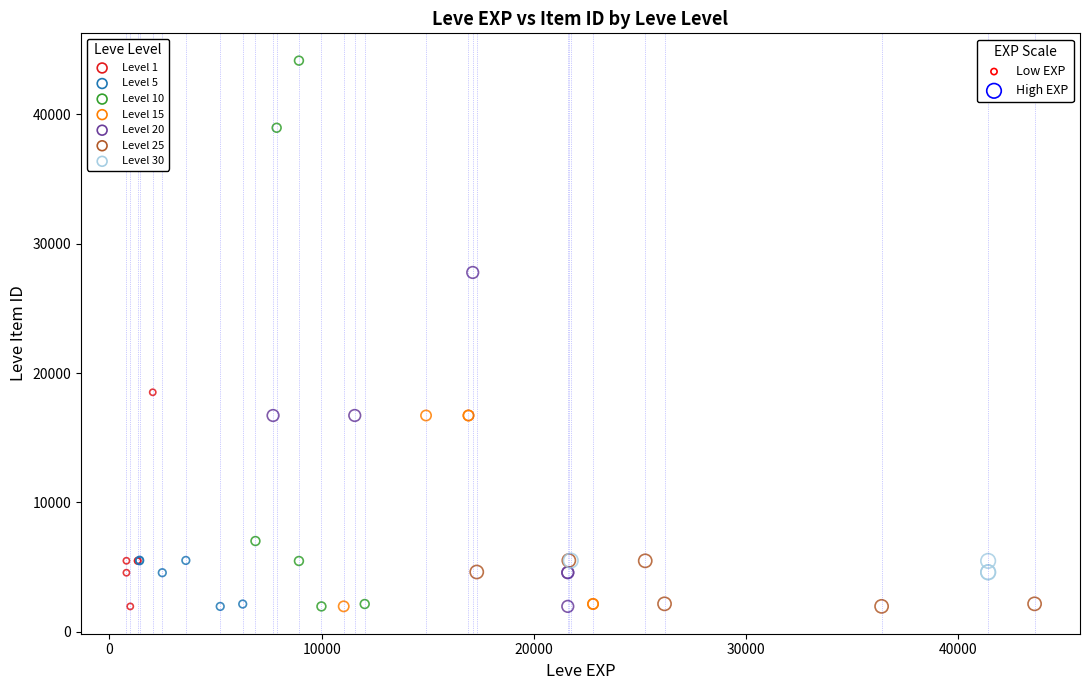

Which series contains the highest Y value?

Level 10